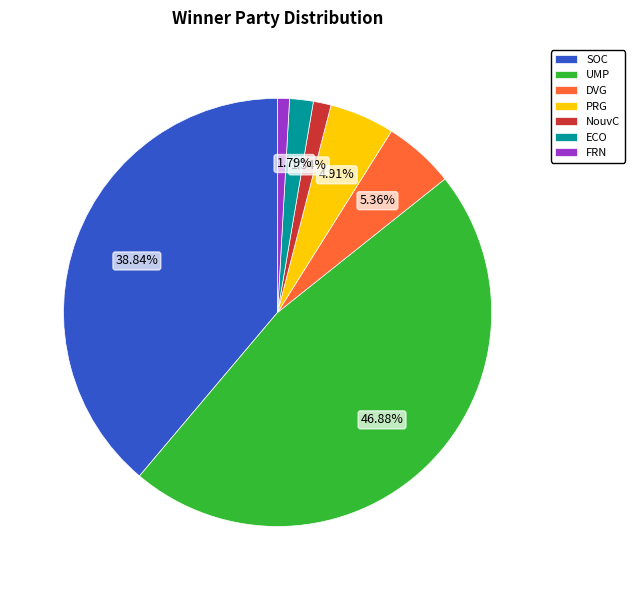

Is it true that UMP is 38% of the pie?

False